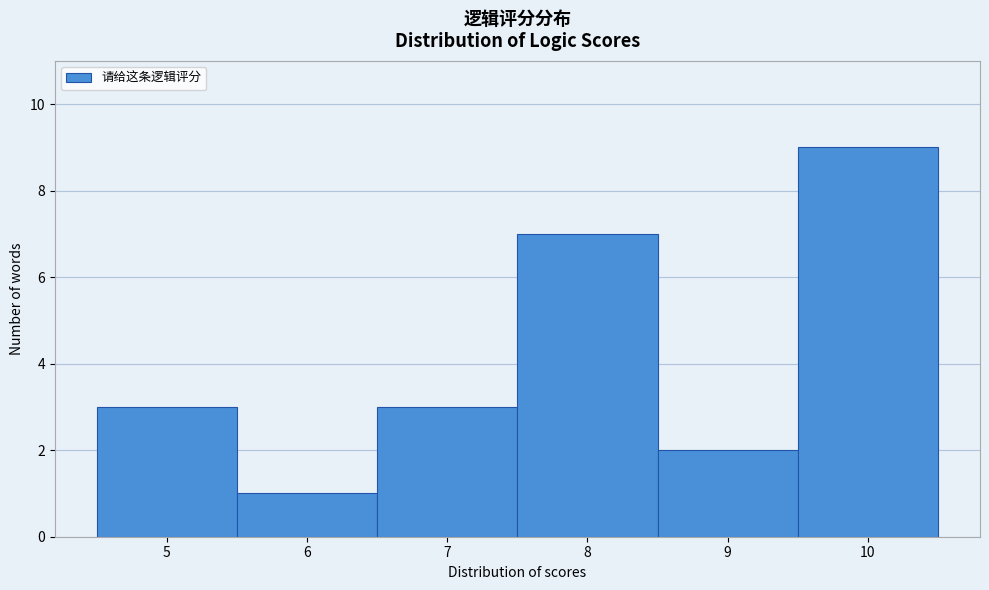

What is the height of the bar covering 5.5 to 6.5 on the x-axis? The values are not printed on the chart, so give them approximately, as read against the axis.

1